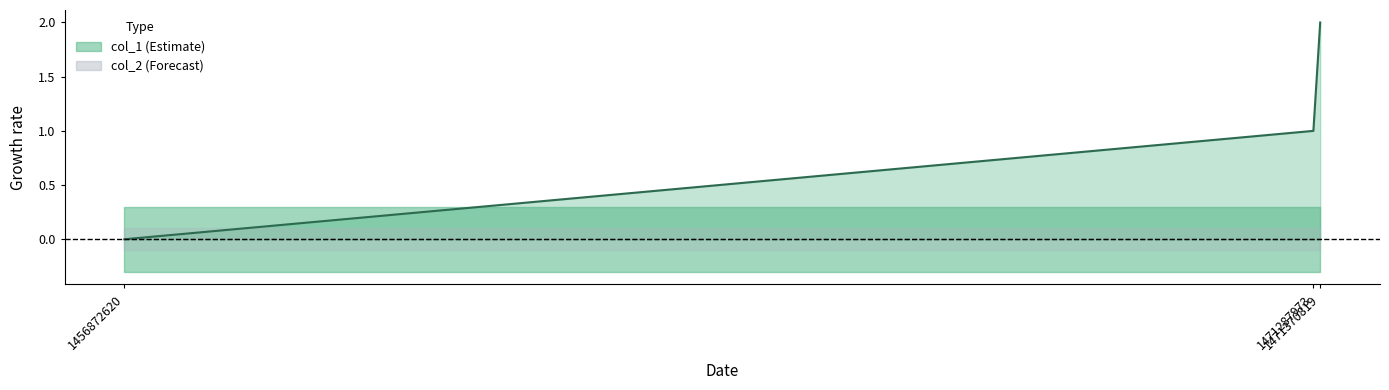

How many values exceed 1?

1